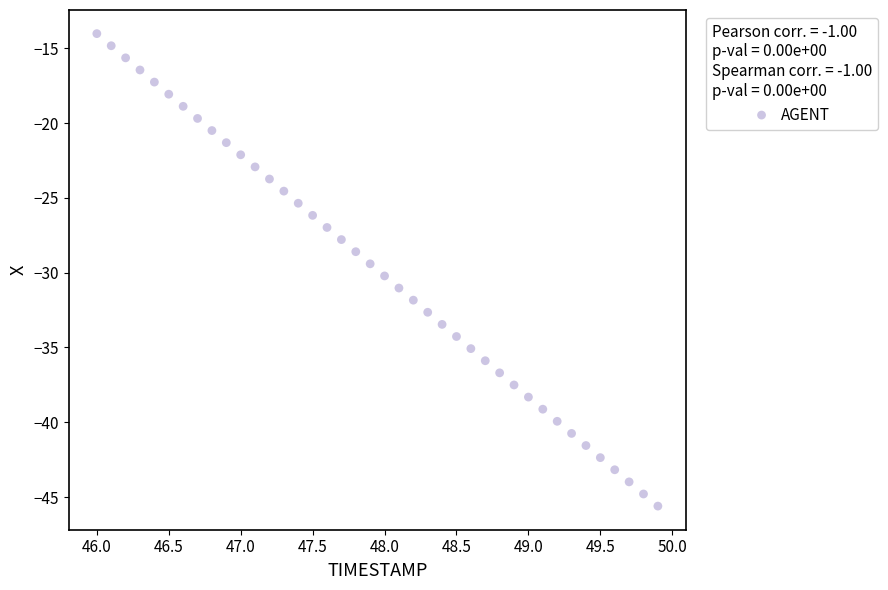

What is the range of X values (max minus min)?

3.9